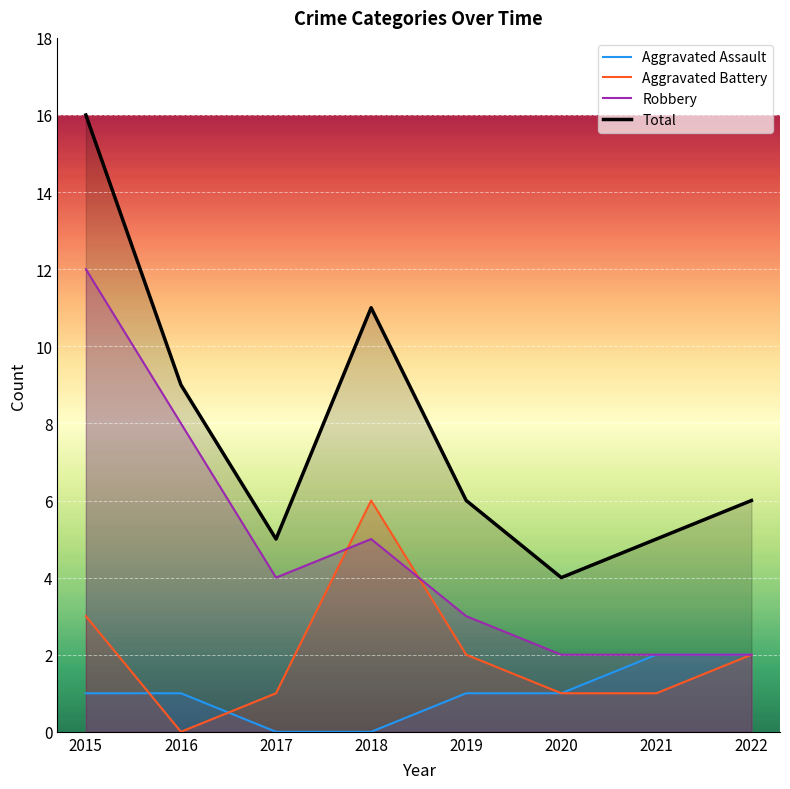

Is the value of Aggravated Assault at 2020 greater than the value of Aggravated Battery at 2018?

No